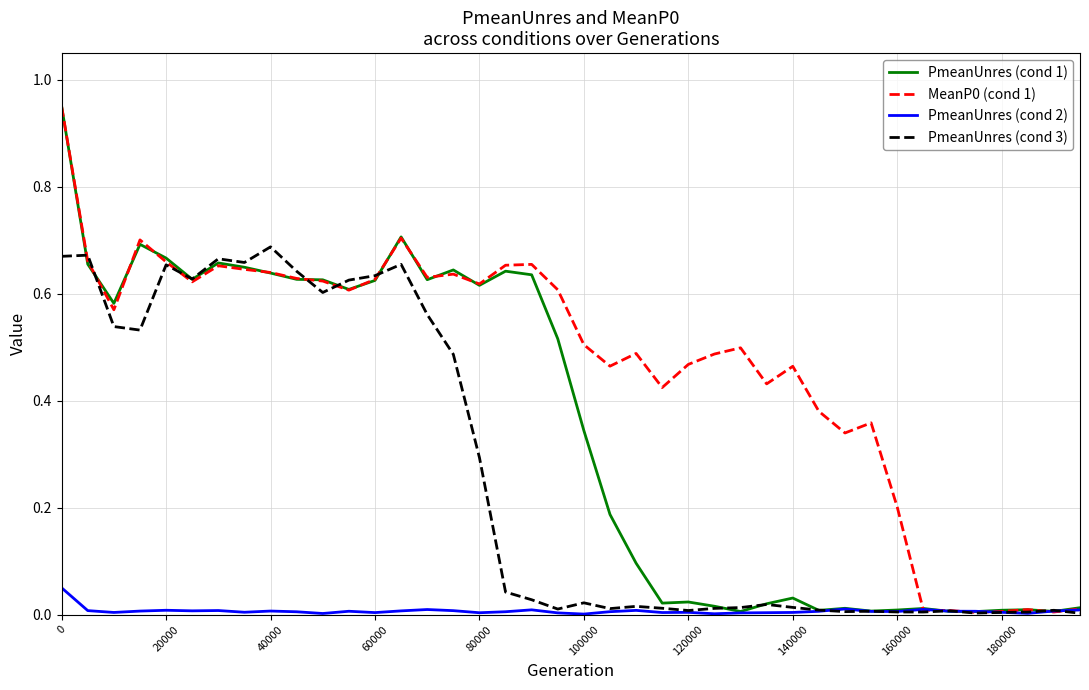

The PmeanUnres (cond 2) series shows 0.0 at 80000. True or false?

True